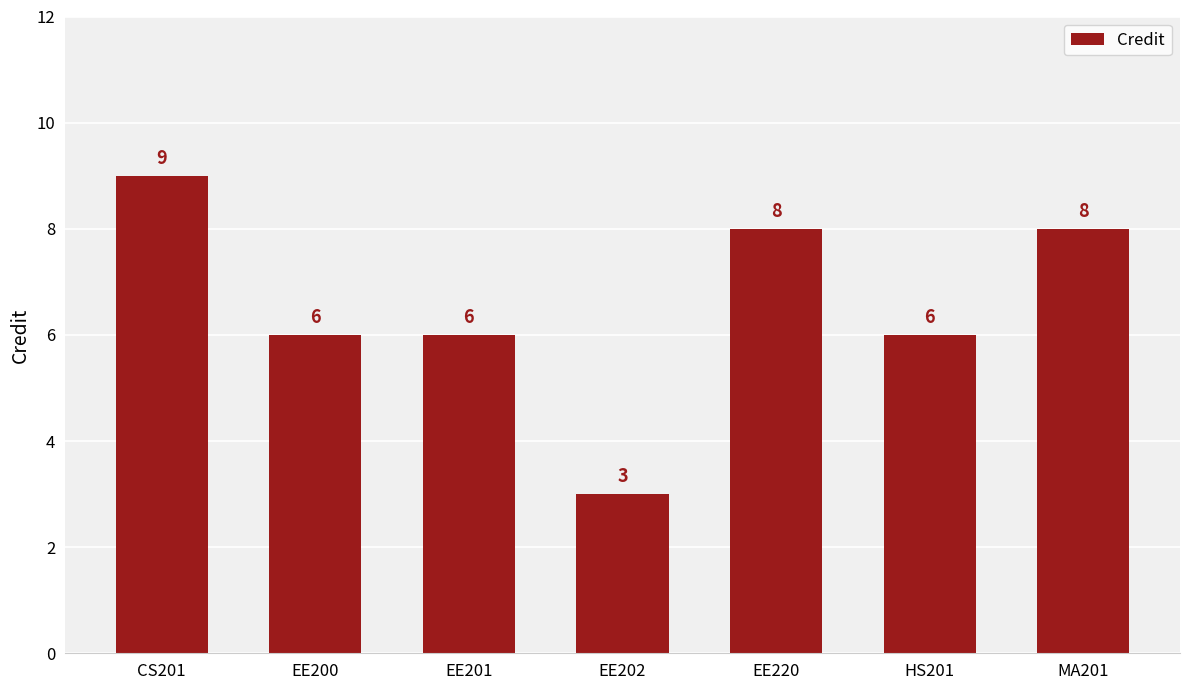

Read the value at EE202.

3